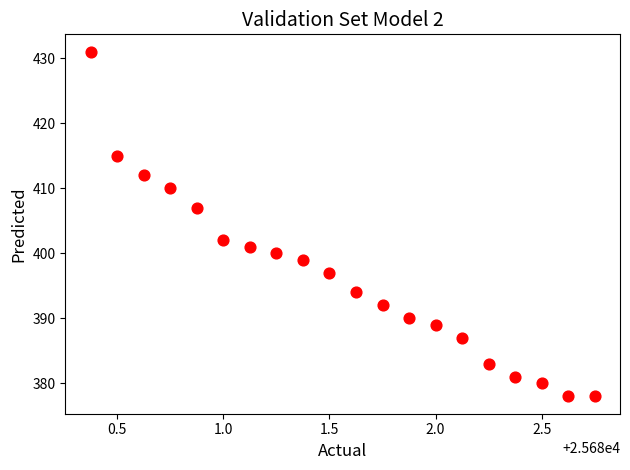

What Y value in the scatter plot is closest to 404?

402